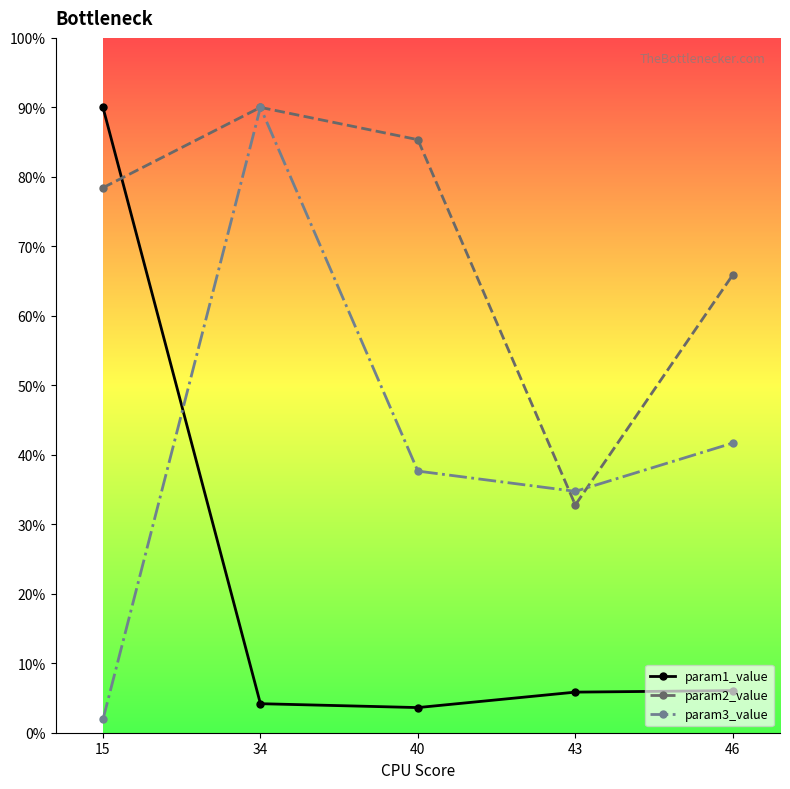

Which series changed the most between 43 and 46?

param2_value